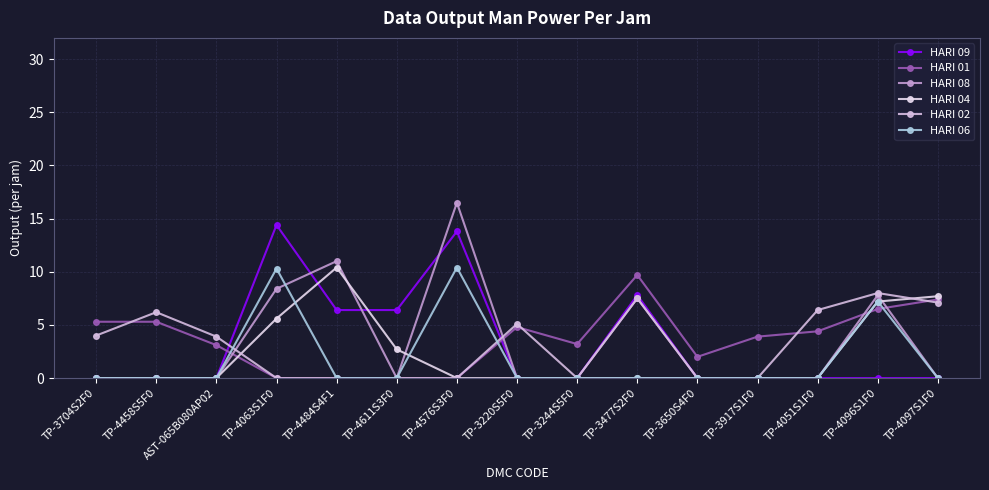

True or false: HARI 08 and HARI 09 cross at least once.

True